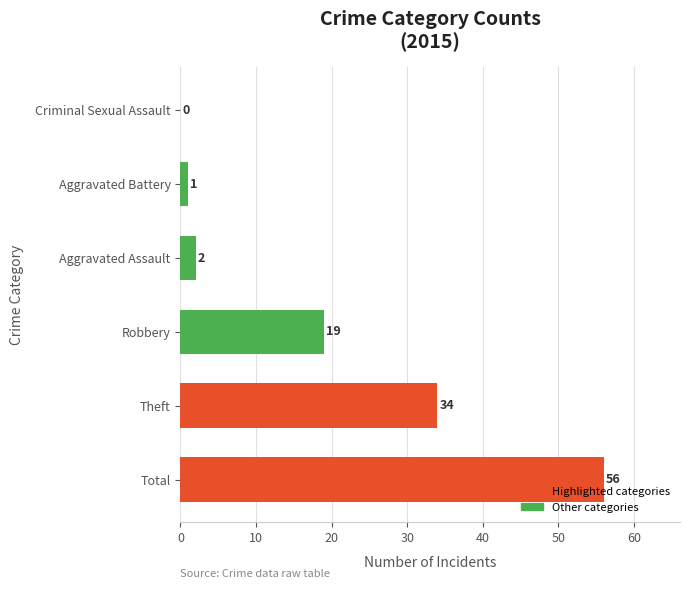

Which category has the highest value across all series?

Total